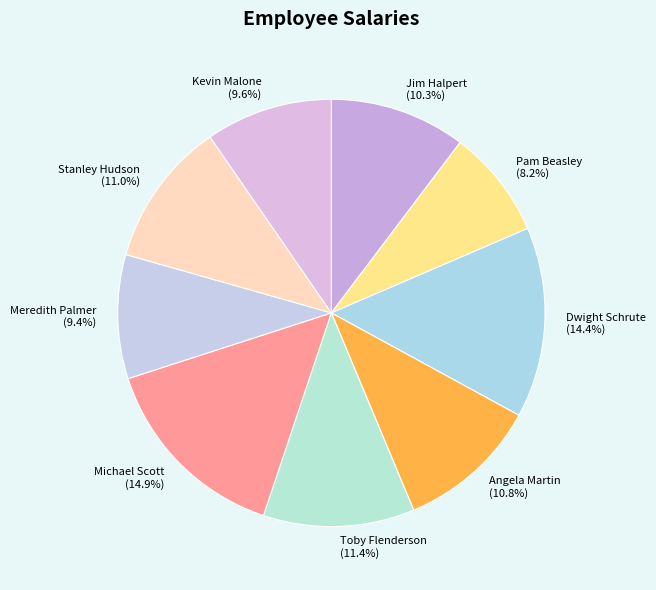

Does Jim Halpert account for over 50% of the chart?

No